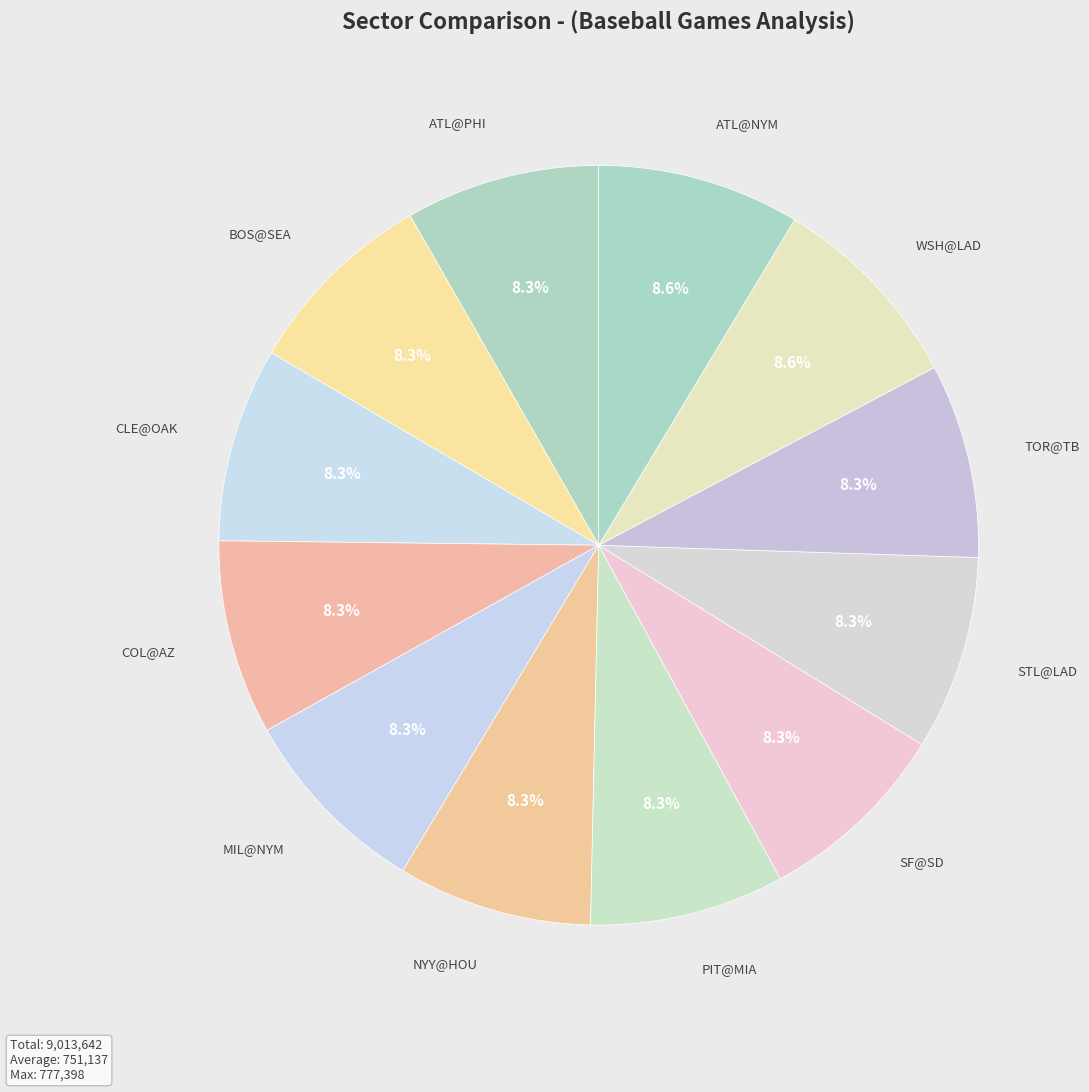

Do COL@AZ and MIL@NYM together represent more than half of the pie?

No